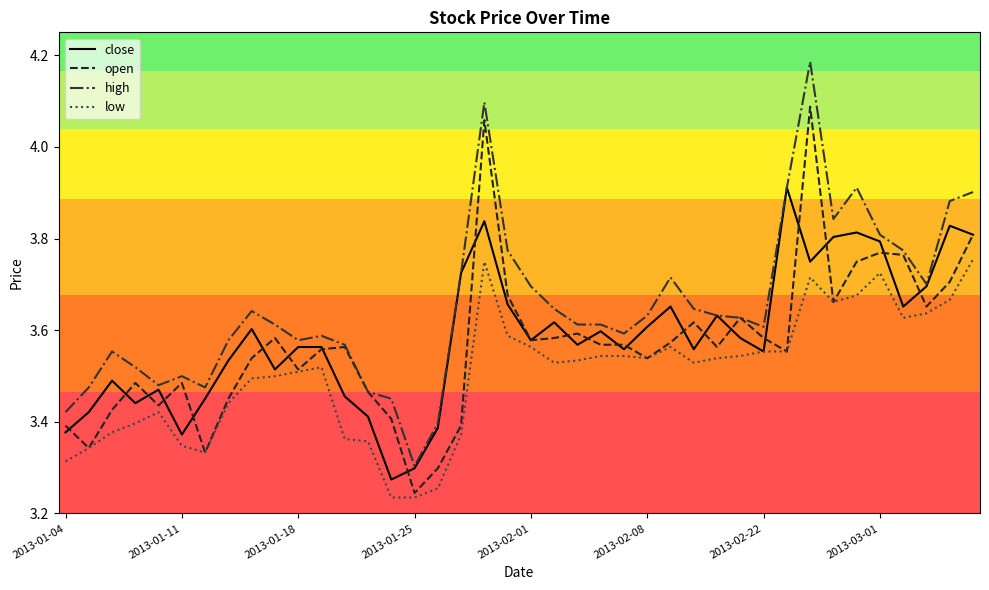

List the series in order of their peak value, lowest first.

low, close, open, high